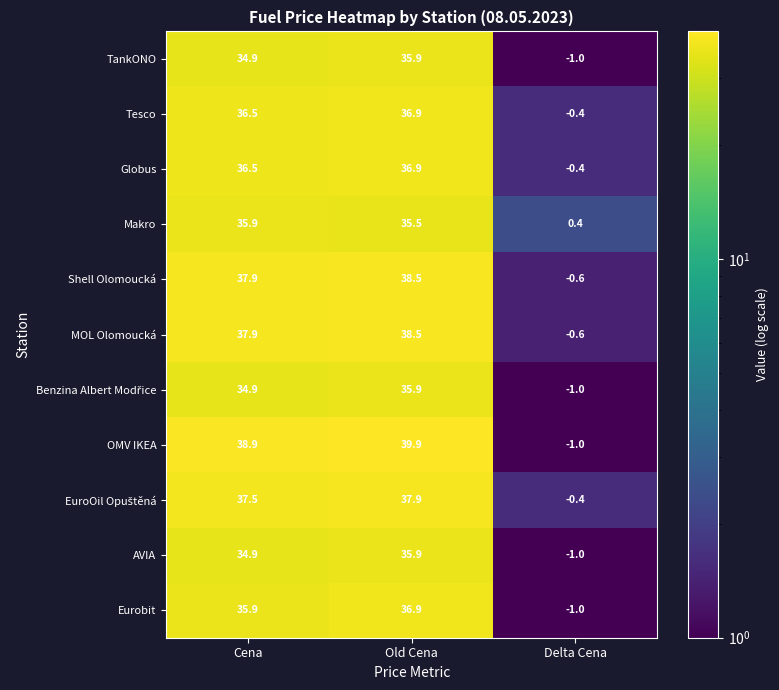

The value of Shell Olomoucká at Old Cena is 25.7. True or false?

False